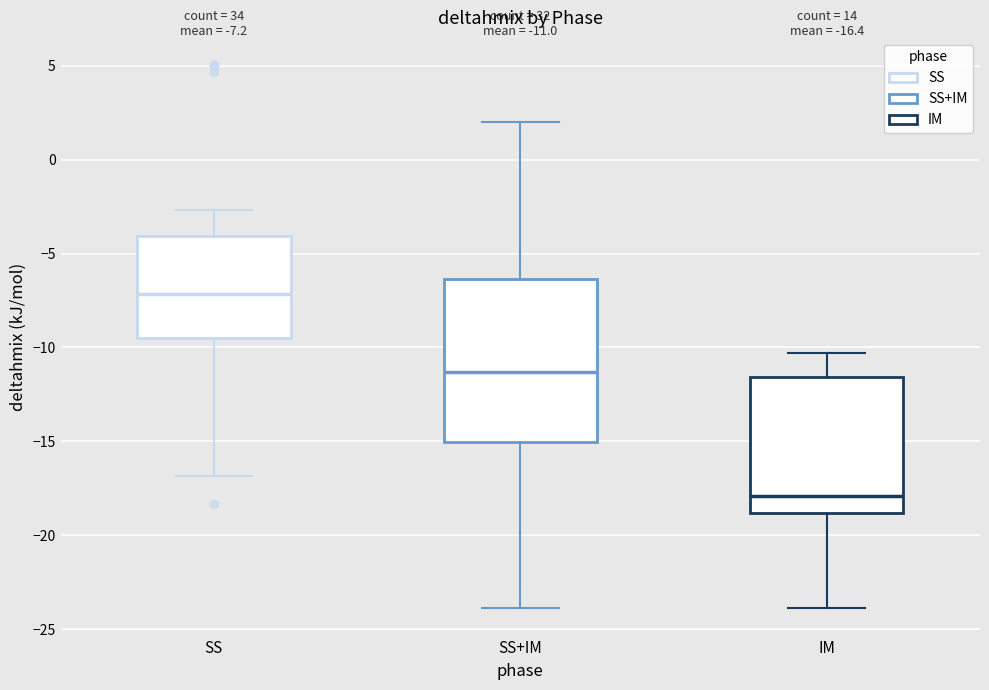

Comparing the boxes themselves (not the whiskers), which one is the tallest?

SS+IM